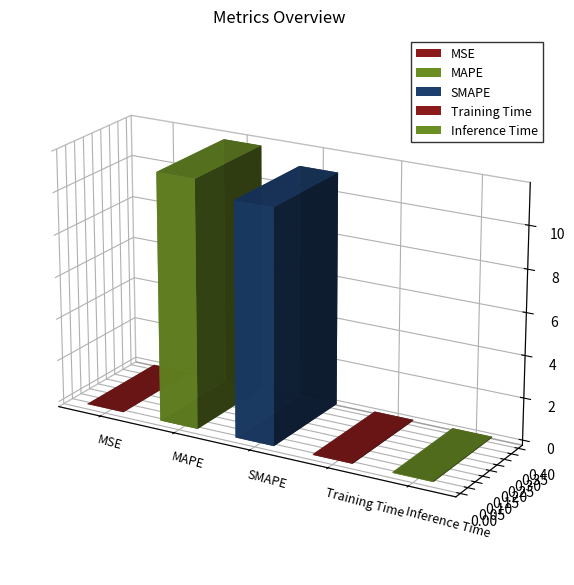

How many bars are there in total?

5